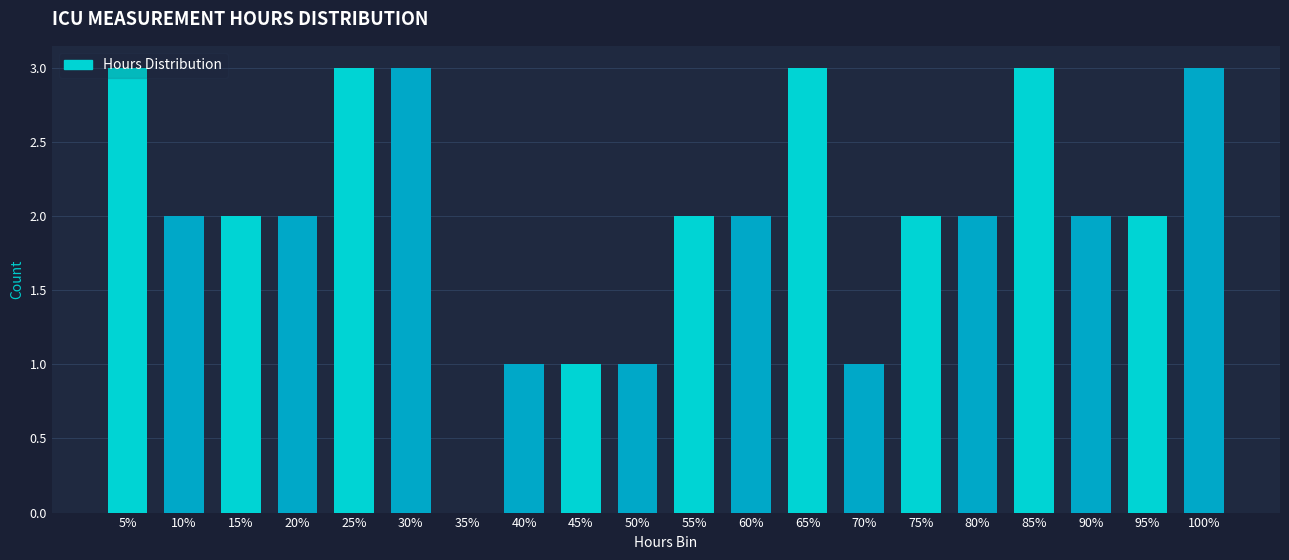

Between 70% and 55%, which is larger?

55%